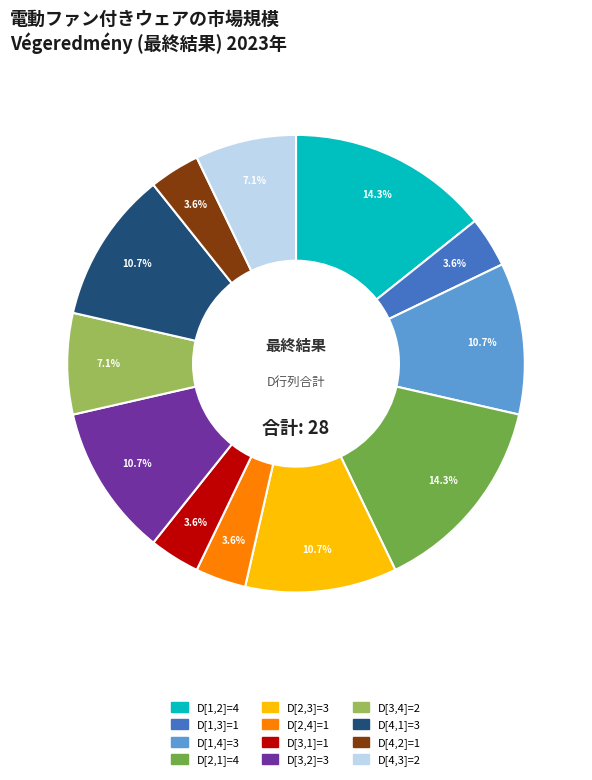

Does any single category account for the majority?

No